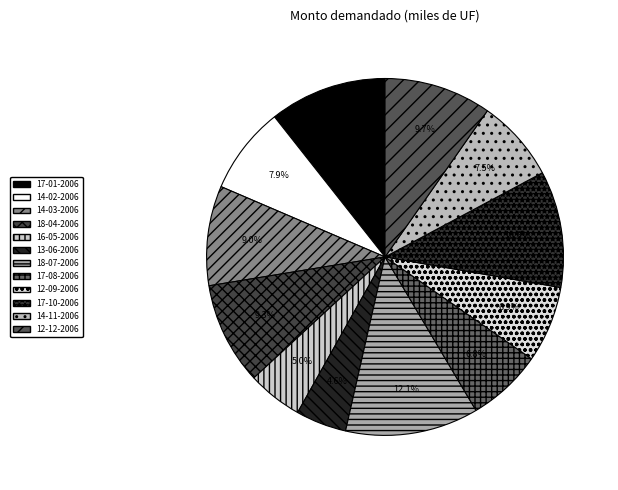

How many segments does this pie chart have?

12